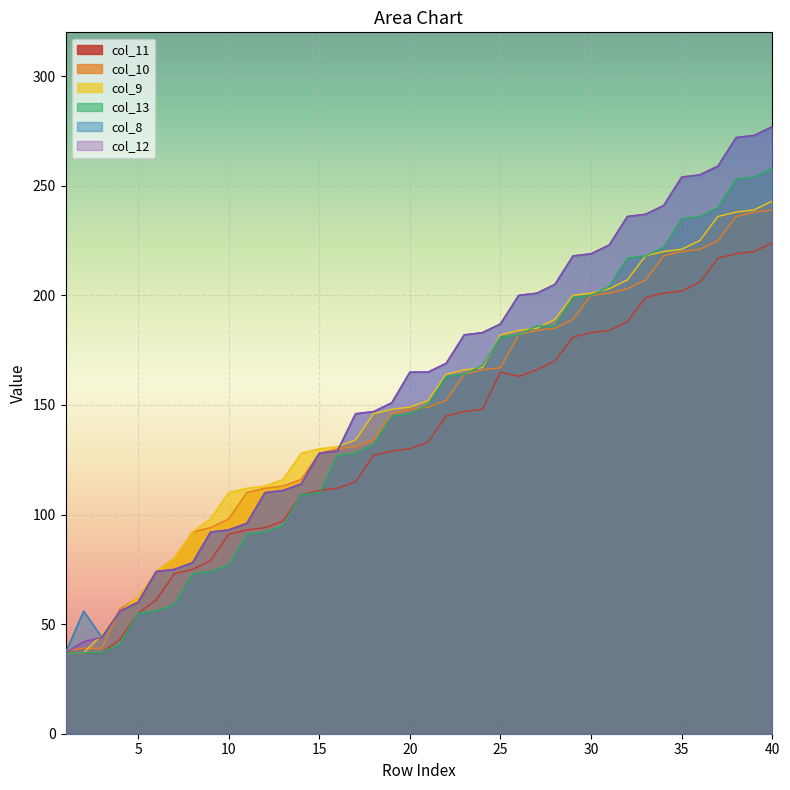

At 12, list the series in order from largest to smallest.

col_9, col_10, col_8, col_12, col_11, col_13